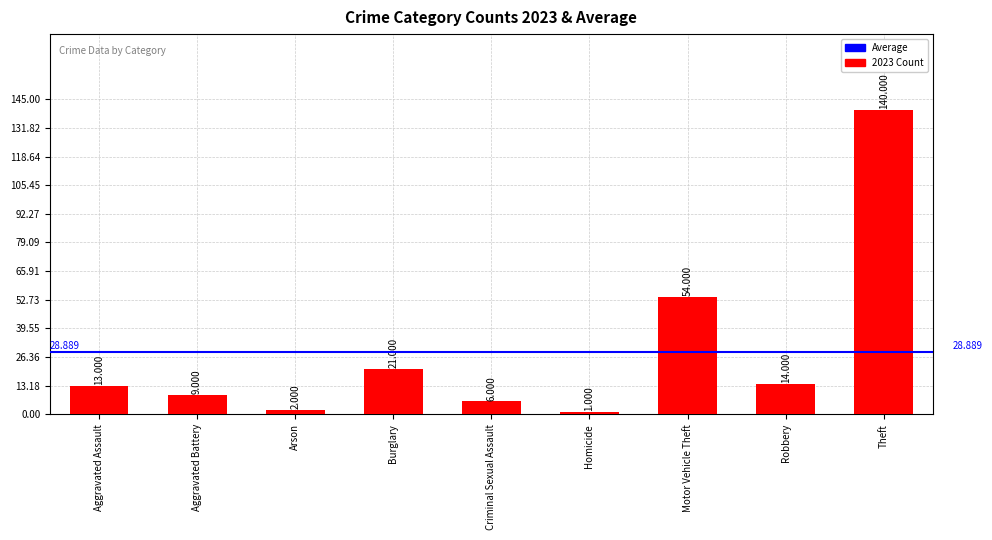

List the labels in order of value, smallest first.

Homicide, Arson, Criminal Sexual Assault, Aggravated Battery, Aggravated Assault, Robbery, Burglary, Motor Vehicle Theft, Theft